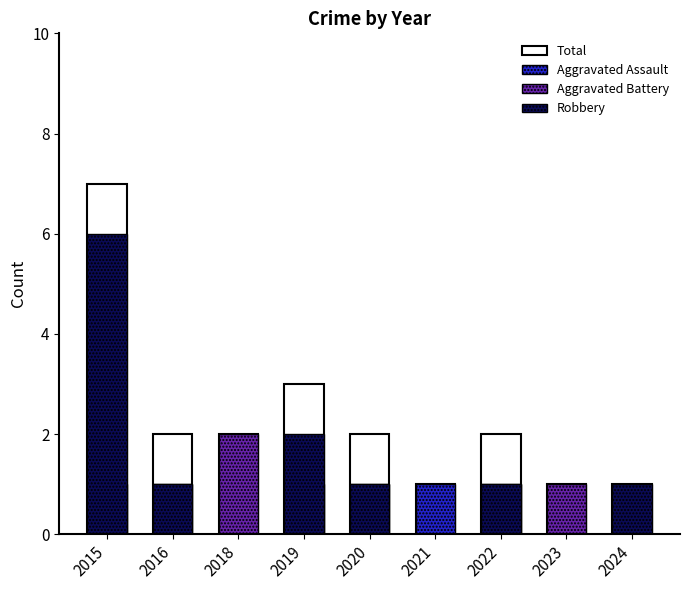

Which series has the largest total across all categories?

Total